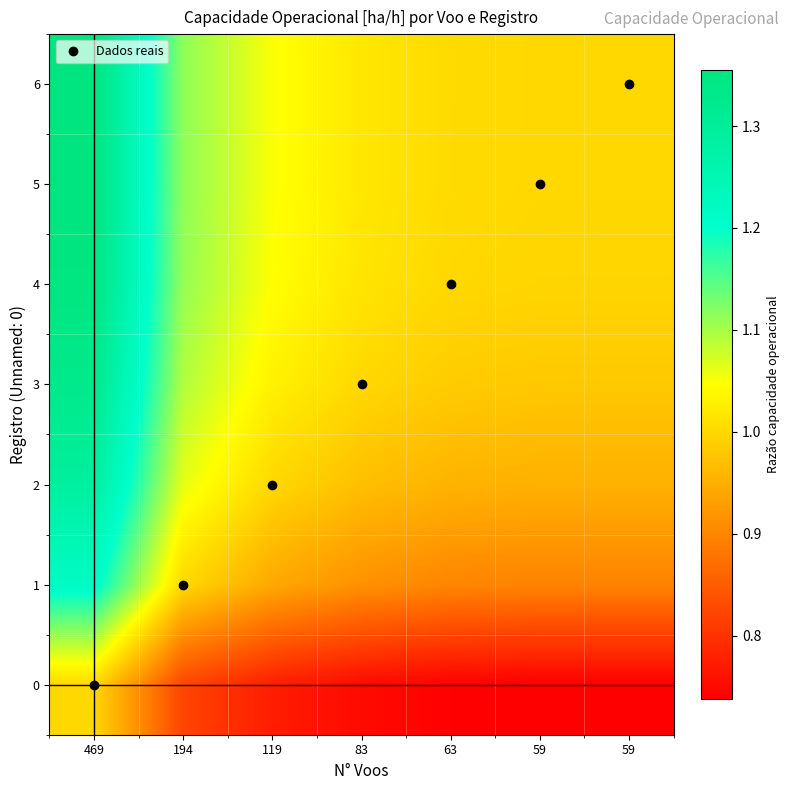

At which category is the sum across all series the highest?

469